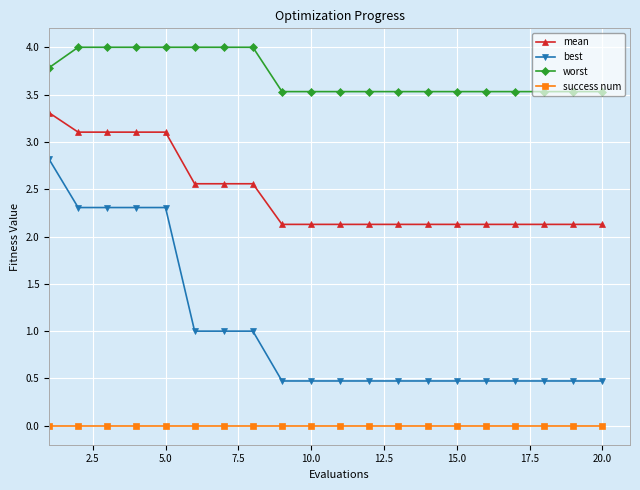

Rank the series by their maximum value, from highest to lowest.

worst, mean, best, success num